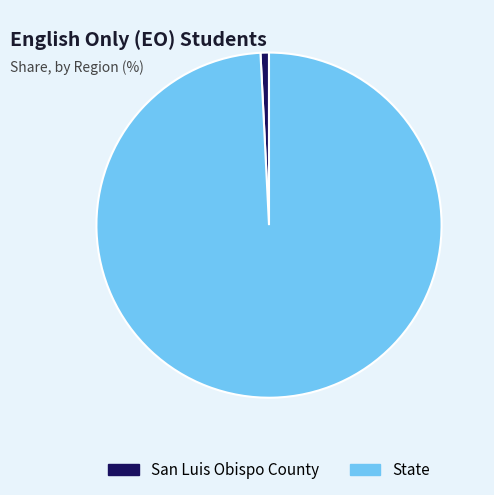

Rank the categories by value from highest to lowest.

State, San Luis Obispo County